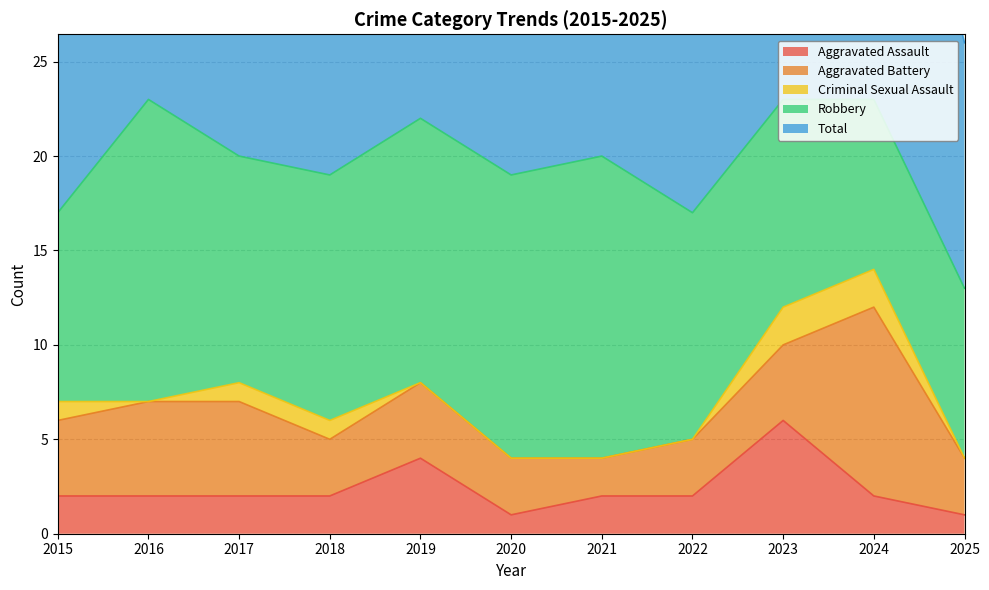

True or false: Total and Robbery cross at least once.

False